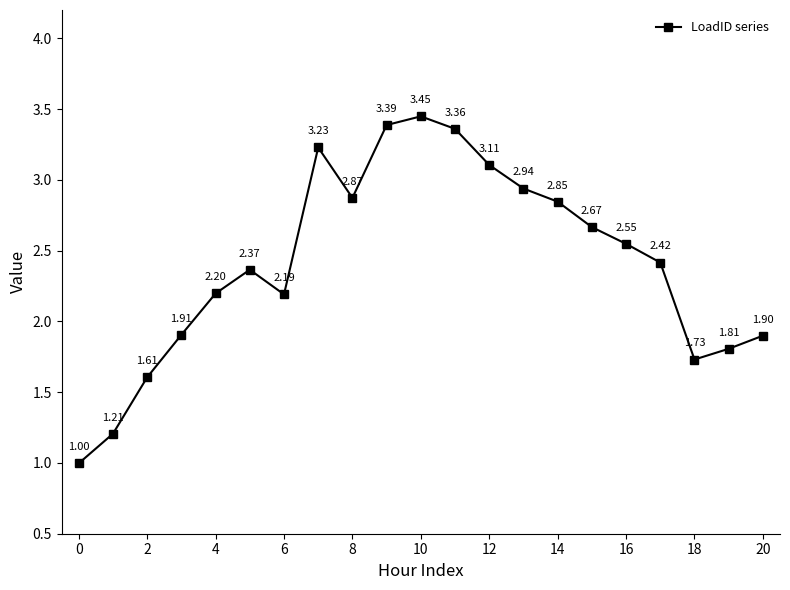

True or false: the data has more than 1 interior local peaks.

True